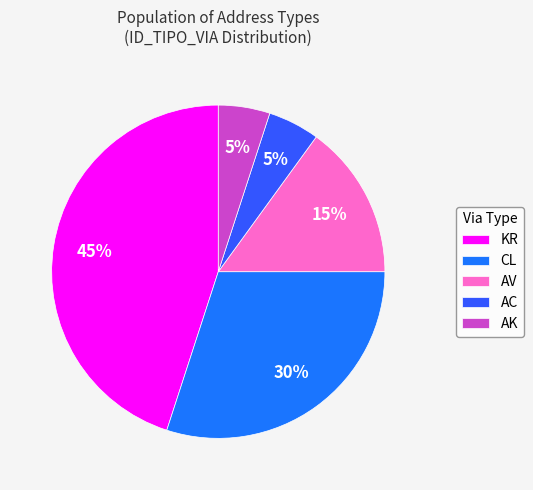

To the nearest percent, what portion does KR represent?

45%